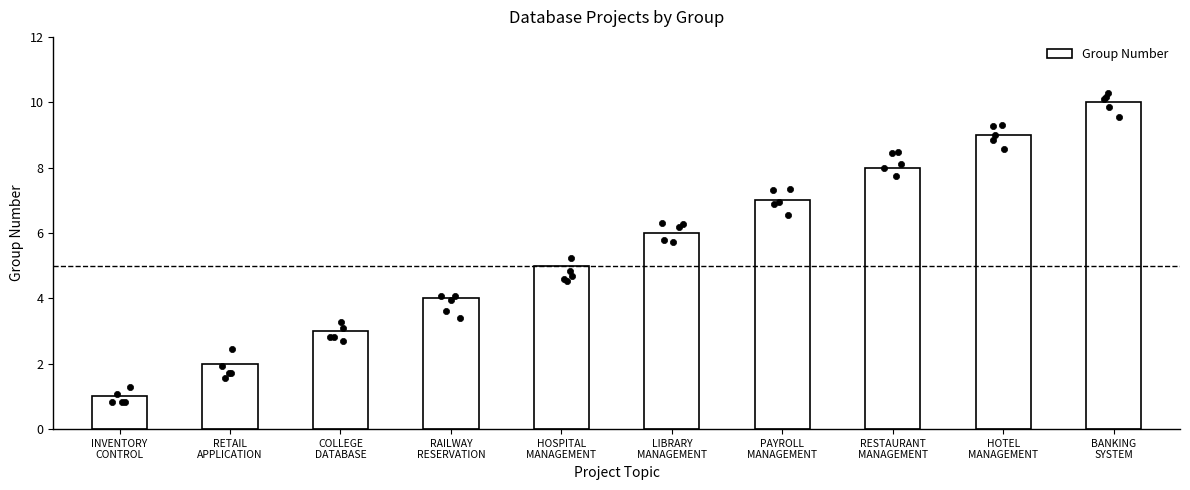

What is the ratio of the value at COLLEGE
DATABASE to the value at BANKING
SYSTEM?

0.3